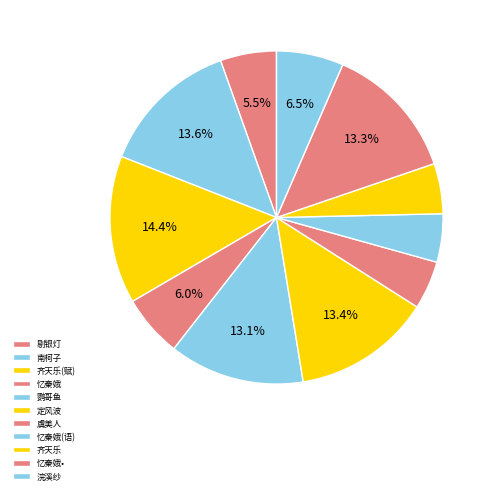

How many slices are in this pie chart?

11